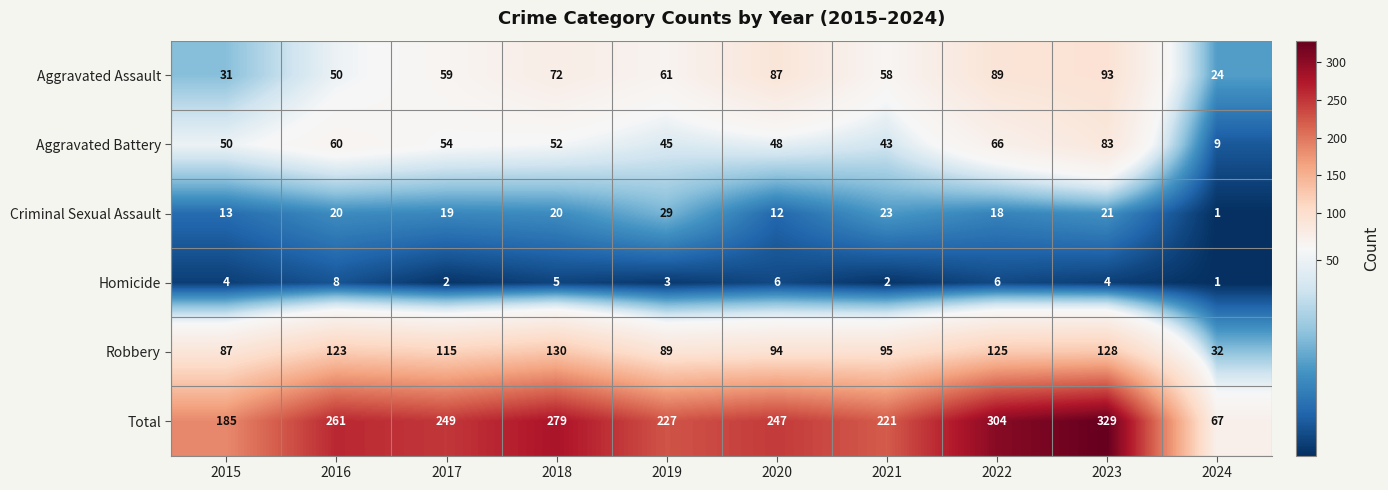

Where is Robbery nearest to the value 81?

2015